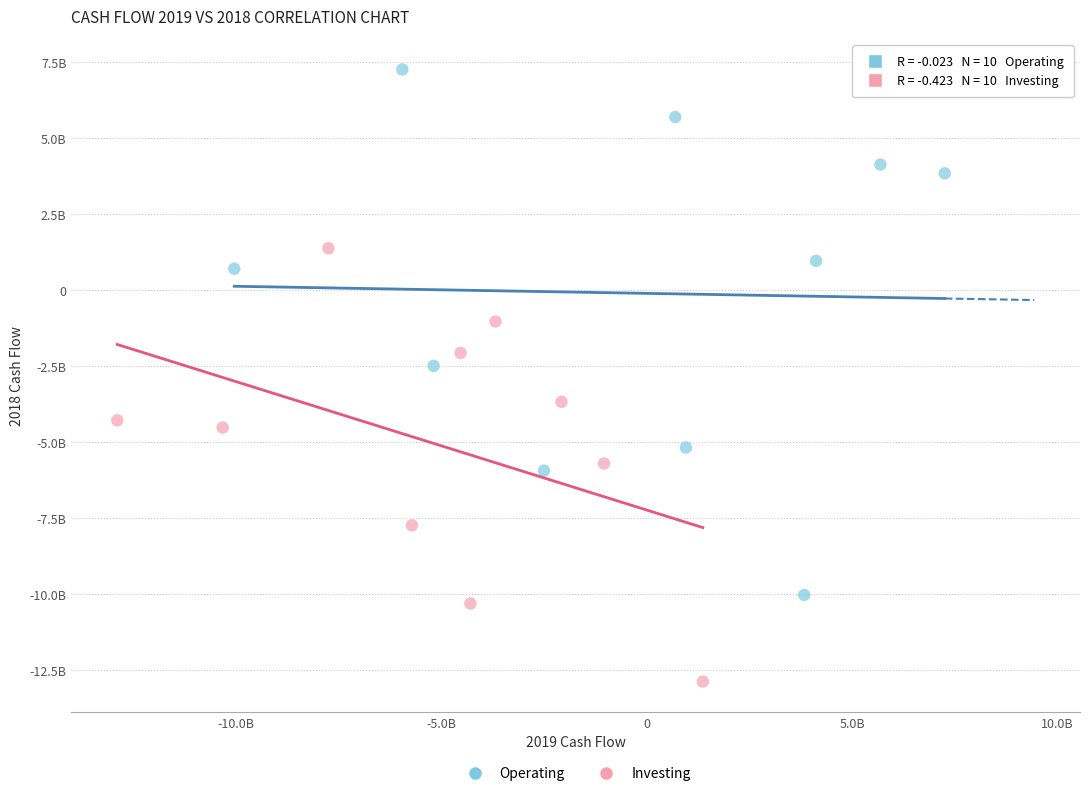

Which series has the largest Y range (max minus min)?

Operating